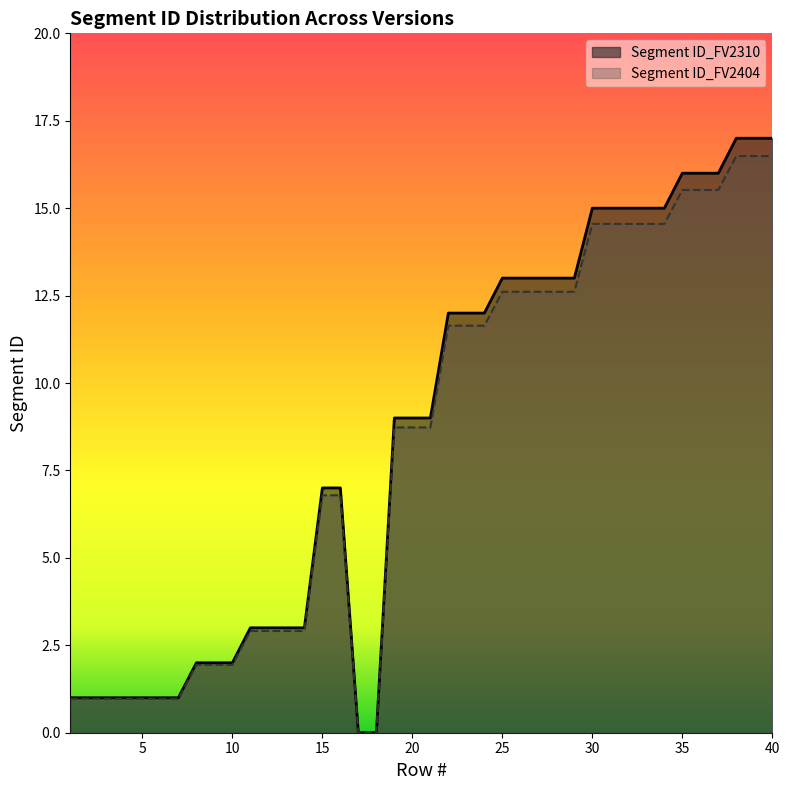

Count the number of data series in this chart.

2